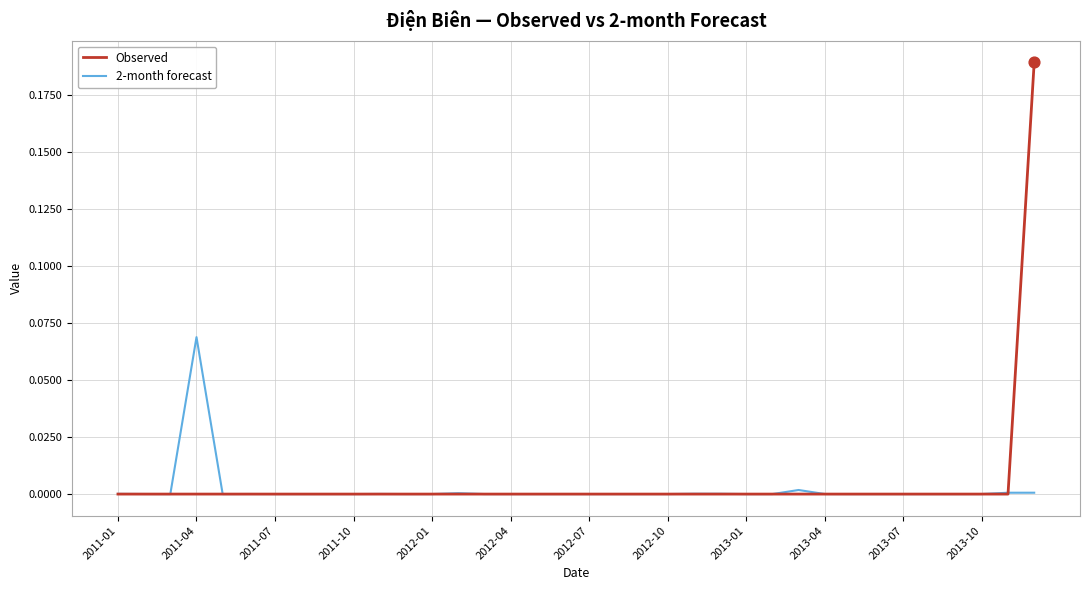

Which series has the widest spread of values?

Observed